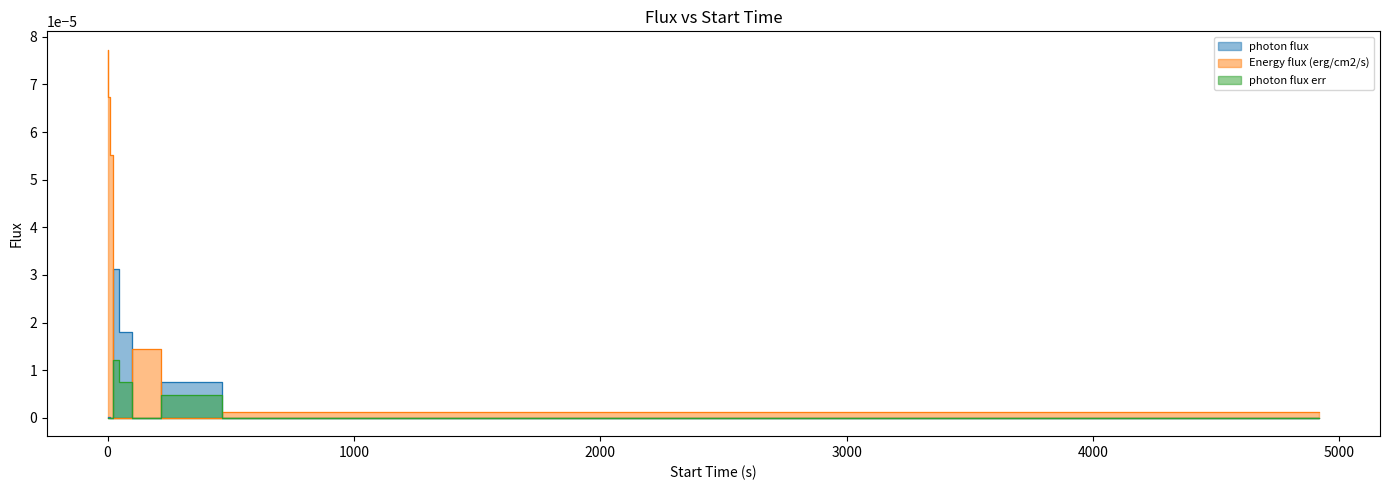

Where is photon flux nearest to the value 0?

4918.72